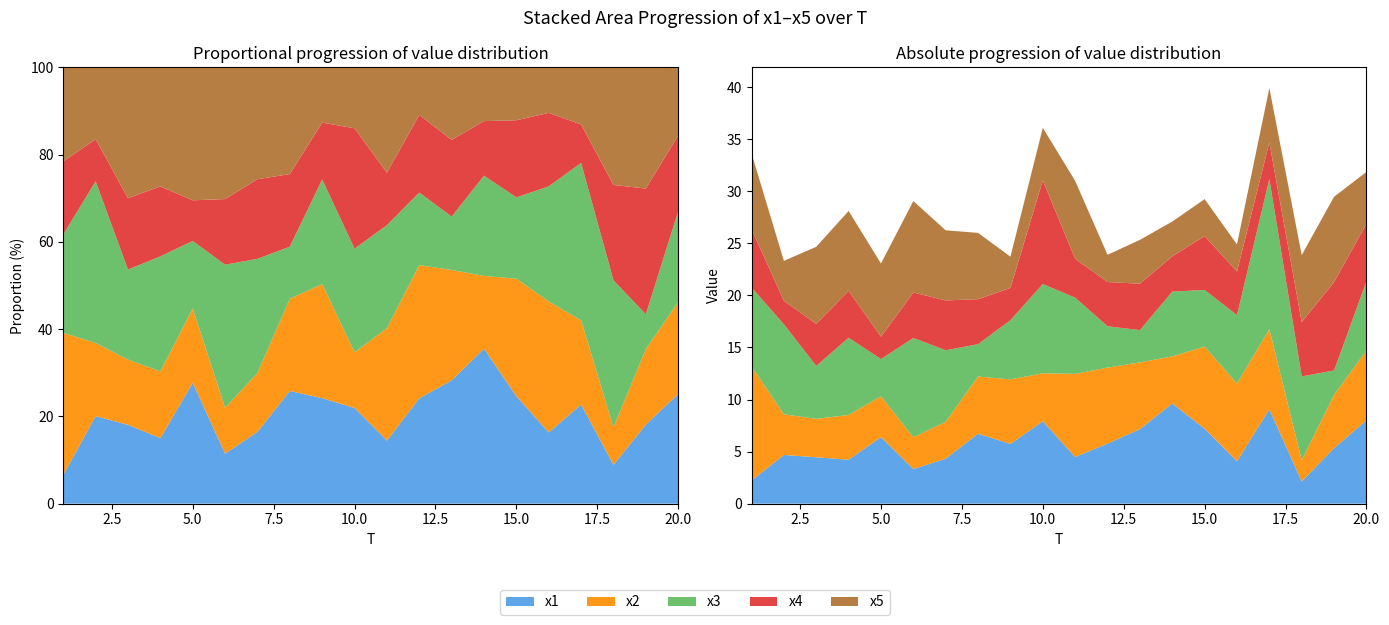

Reading right to left, extract all data points from this chart.

x1: 8.0	5.3	2.1	9.1	4.1	7.2	9.6	7.2	5.8	4.5	7.9	5.7	6.7	4.3	3.3	6.4	4.2	4.5	4.7	2.2
x2: 6.7	5.1	2.0	7.7	7.5	7.9	4.5	6.4	7.3	8.0	4.6	6.2	5.5	3.5	3.1	3.9	4.3	3.7	3.9	10.9
x3: 6.6	2.4	8.0	14.4	6.6	5.4	6.2	3.1	4.0	7.3	8.6	5.7	3.1	6.9	9.5	3.6	7.4	5.1	8.6	7.6
x4: 5.5	8.5	5.2	3.5	4.2	5.2	3.4	4.5	4.3	3.7	10.0	3.1	4.3	4.8	4.4	2.1	4.5	4.0	2.3	5.6
x5: 5.0	8.2	6.4	5.2	2.6	3.5	3.3	4.2	2.6	7.5	5.0	3.0	6.4	6.7	8.8	7.0	7.7	7.4	3.8	7.3